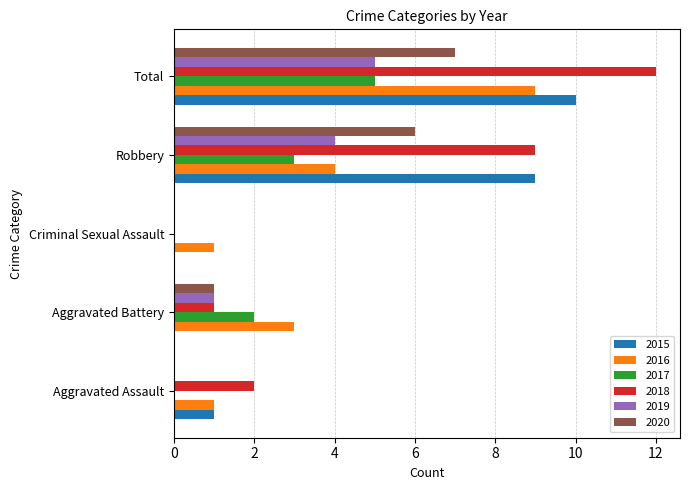

True or false: 2017 has a value of 0 at Criminal Sexual Assault.

True